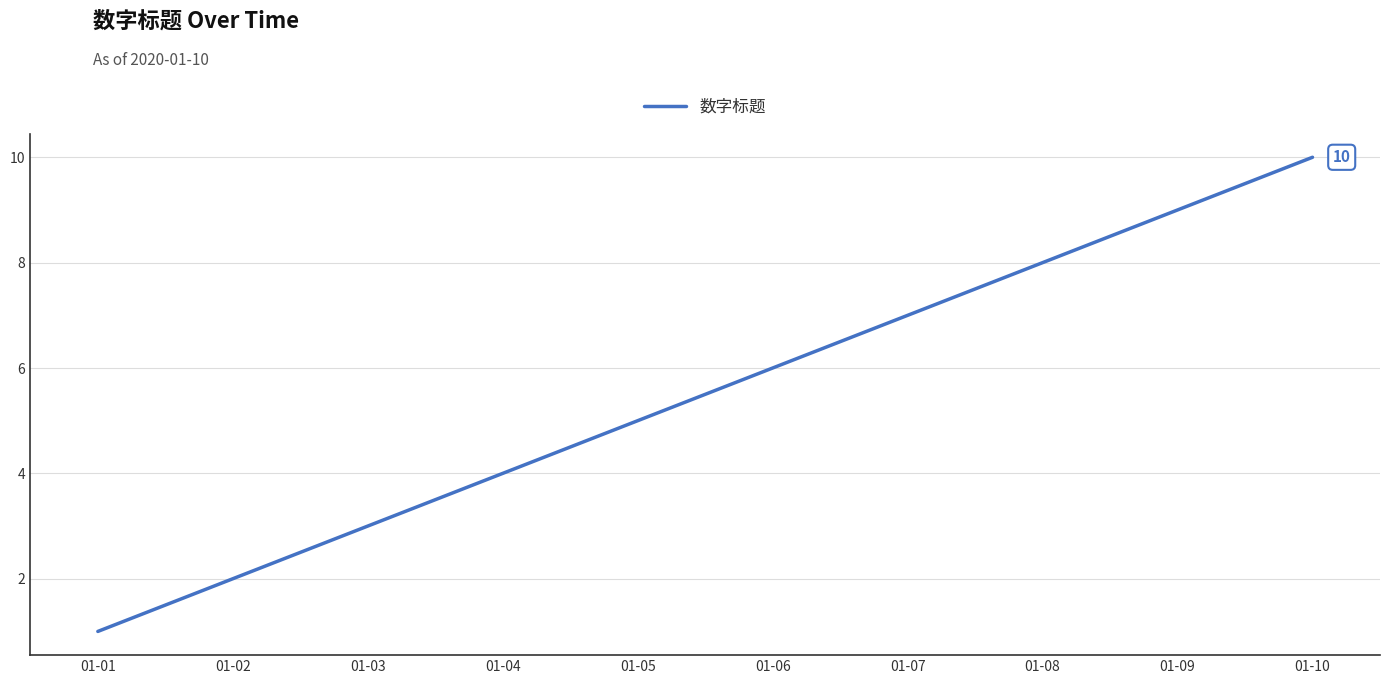

Reading left to right, extract all data points from this chart.

01-01=1	01-02=2	01-03=3	01-04=4	01-05=5	01-06=6	01-07=7	01-08=8	01-09=9	01-10=10